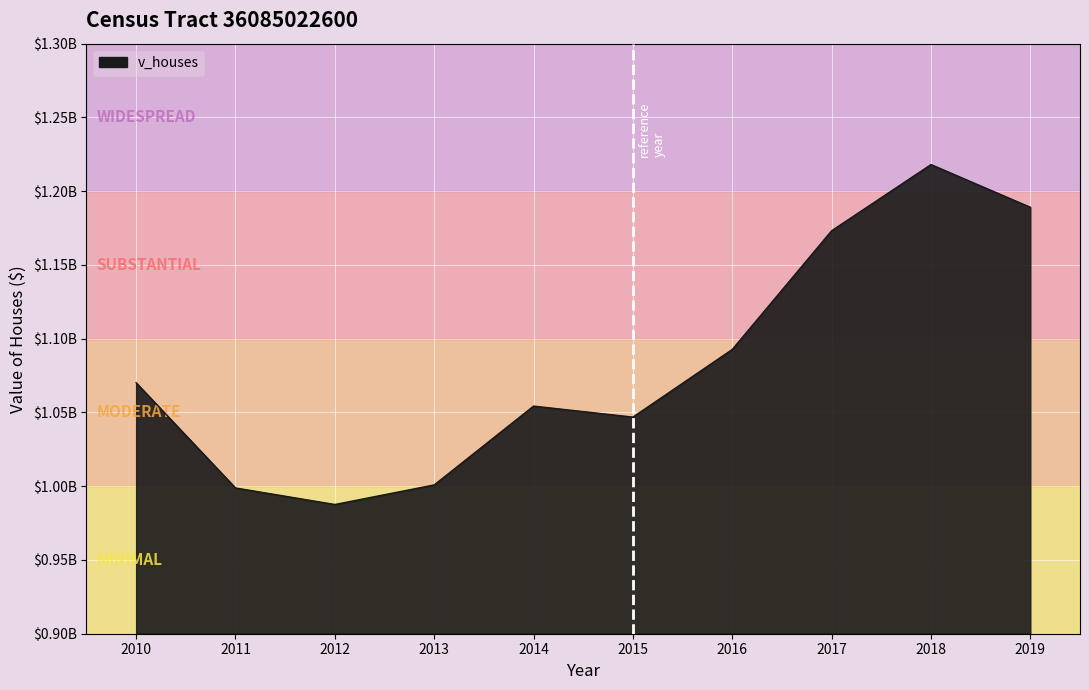

At which label is the value closest to 1102826000?

2016